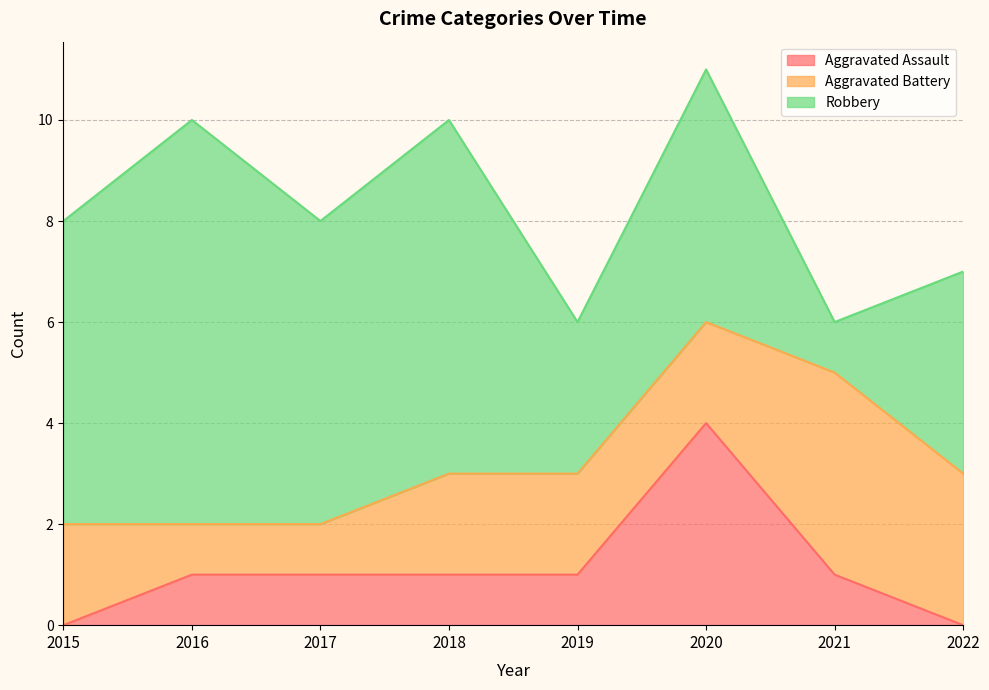

What is the total value across all series at 2017?

8